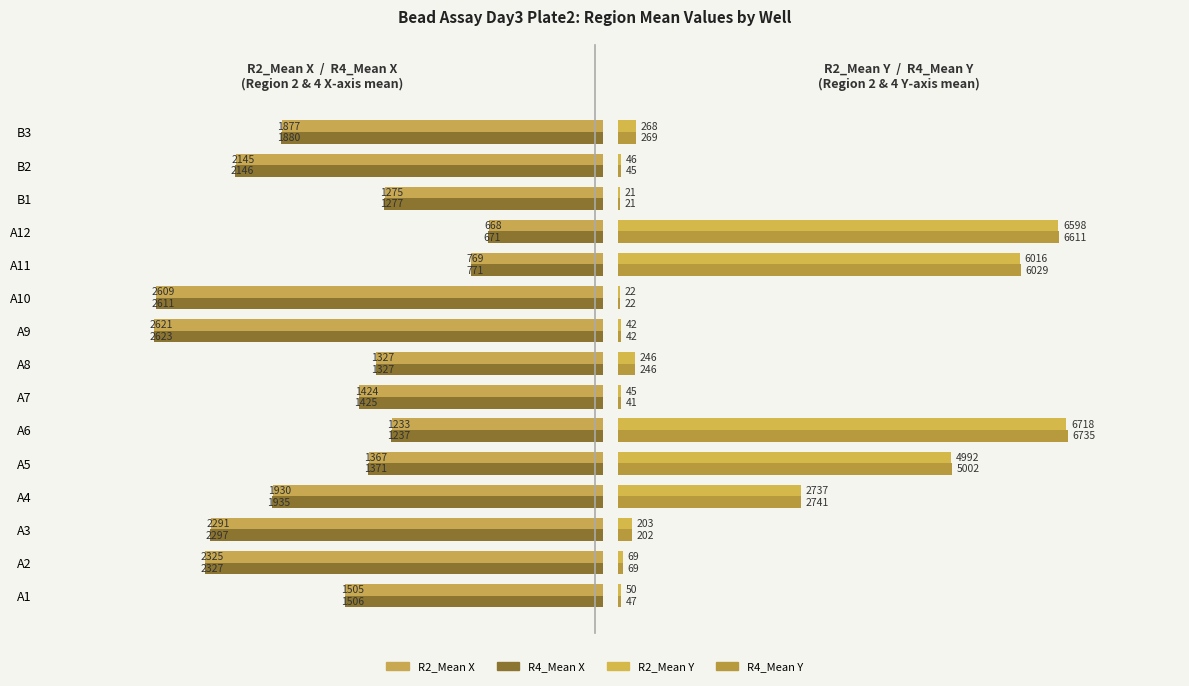

The value of R2_Mean Y at A12 is 21.7. True or false?

False